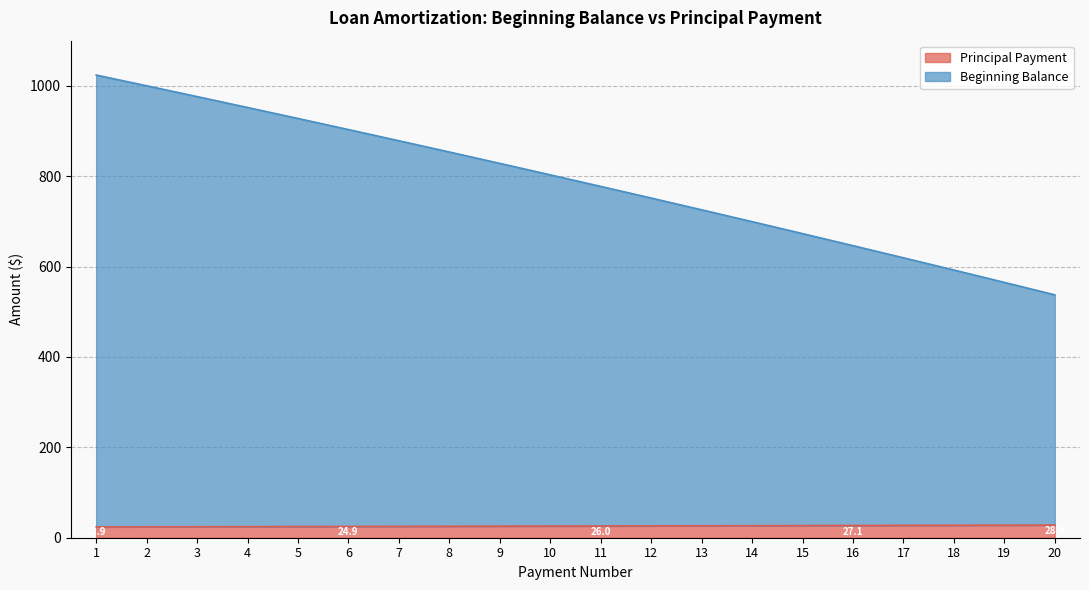

True or false: Beginning Balance has more than 2 points higher than both neighbors.

False